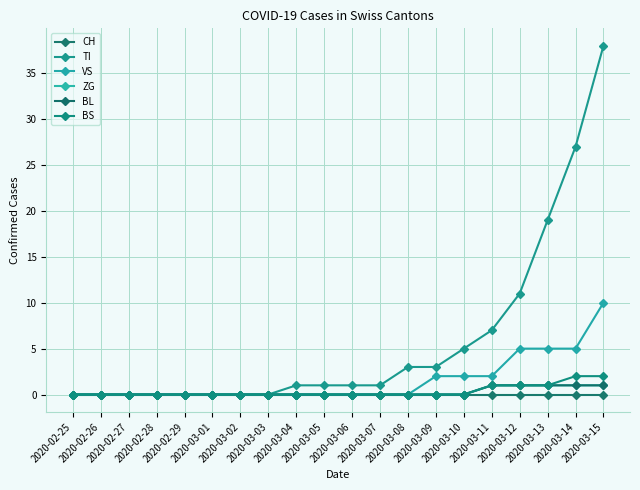

Reading left to right, list all the values displayed in this chart.

CH: 0	0	0	0	0	0	0	0	0	0	0	0	0	0	0	0	0	0	0	0
TI: 0	0	0	0	0	0	0	0	1	1	1	1	3	3	5	7	11	19	27	38
VS: 0	0	0	0	0	0	0	0	0	0	0	0	0	2	2	2	5	5	5	10
ZG: 0	0	0	0	0	0	0	0	0	0	0	0	0	0	0	1	1	1	1	1
BL: 0	0	0	0	0	0	0	0	0	0	0	0	0	0	0	1	1	1	1	1
BS: 0	0	0	0	0	0	0	0	0	0	0	0	0	0	0	1	1	1	2	2